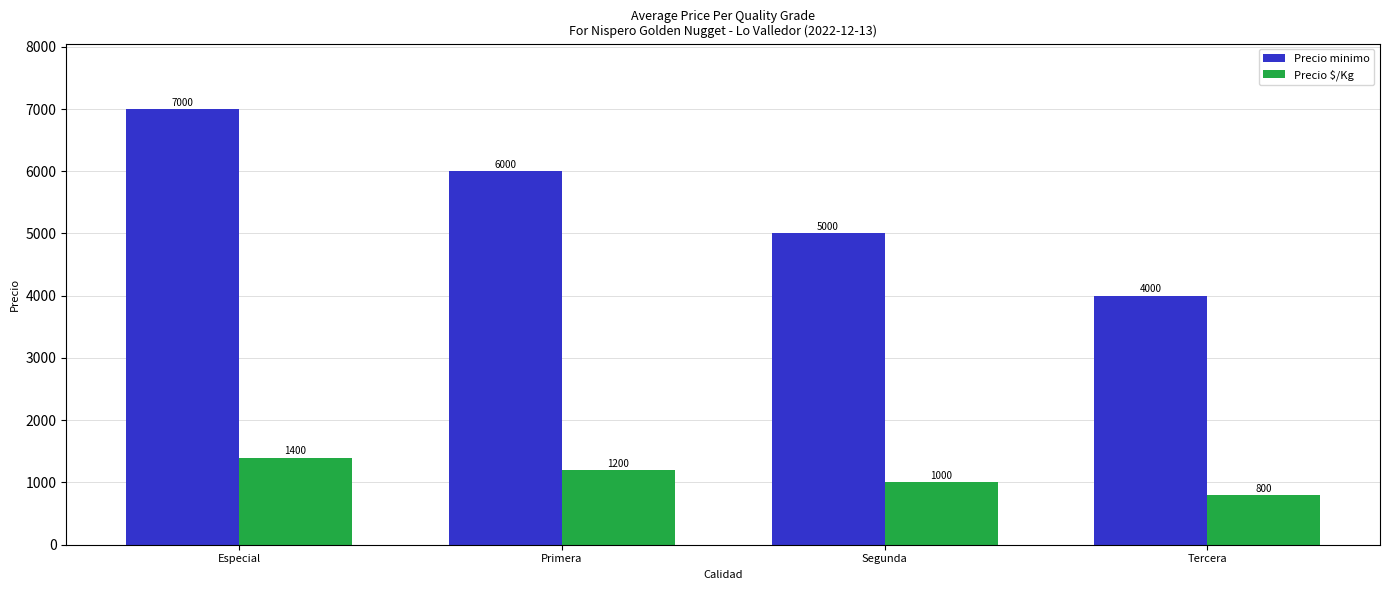

What position from the right is Primera?

3